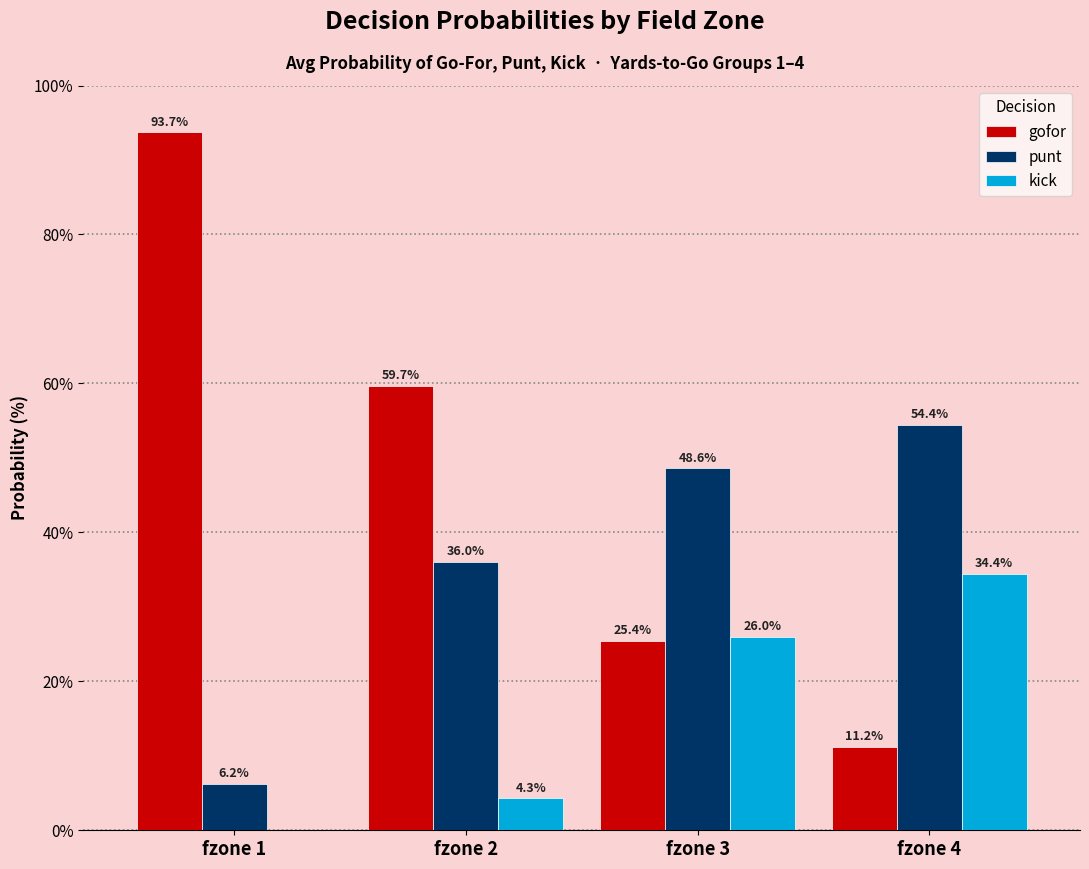

What is the total value across all series at fzone 2?

100.0